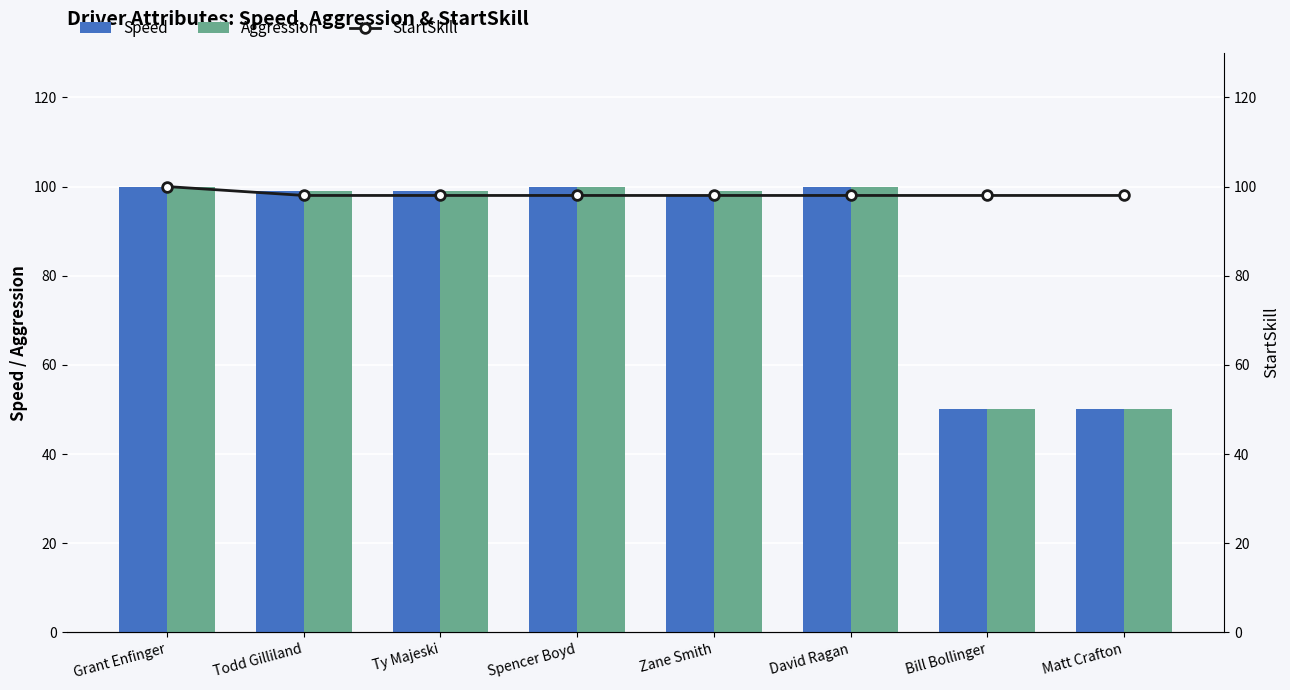

What is the highest value of the Speed series?

100